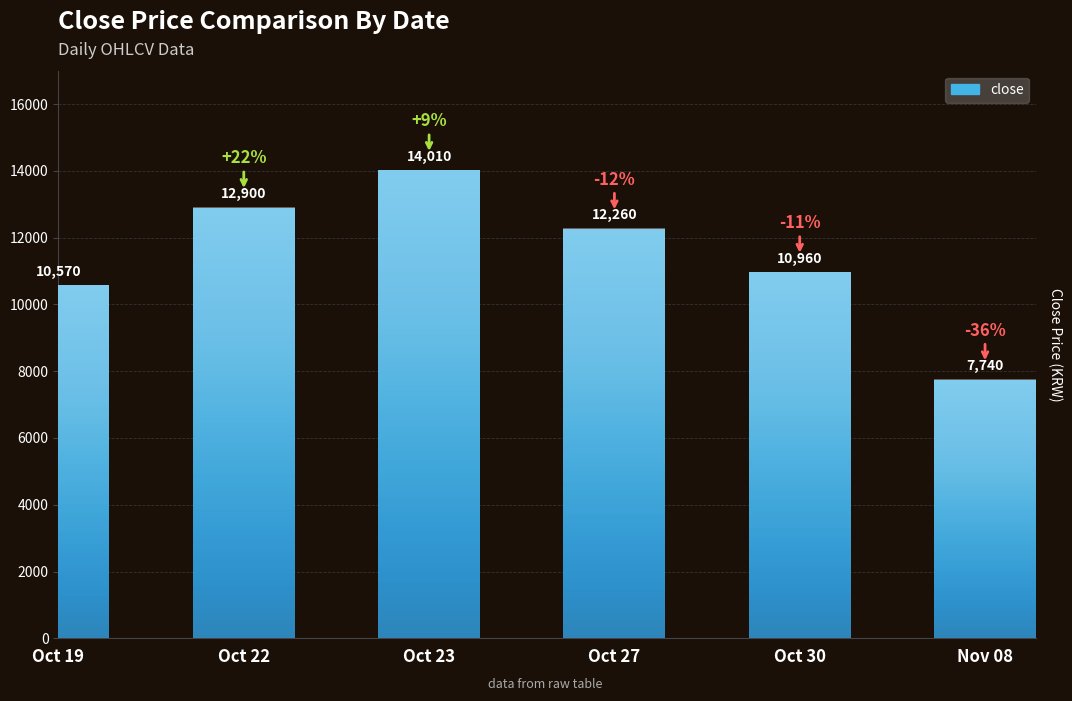

True or false: the data shows 14736 at Oct 19.

False